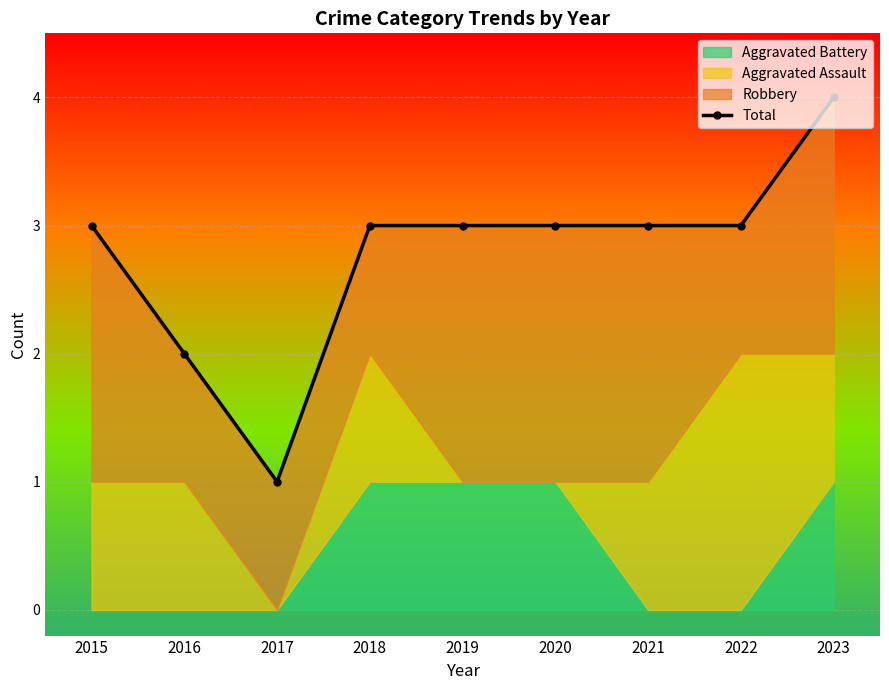

The chart shows a value of 3 at 2021. True or false?

True